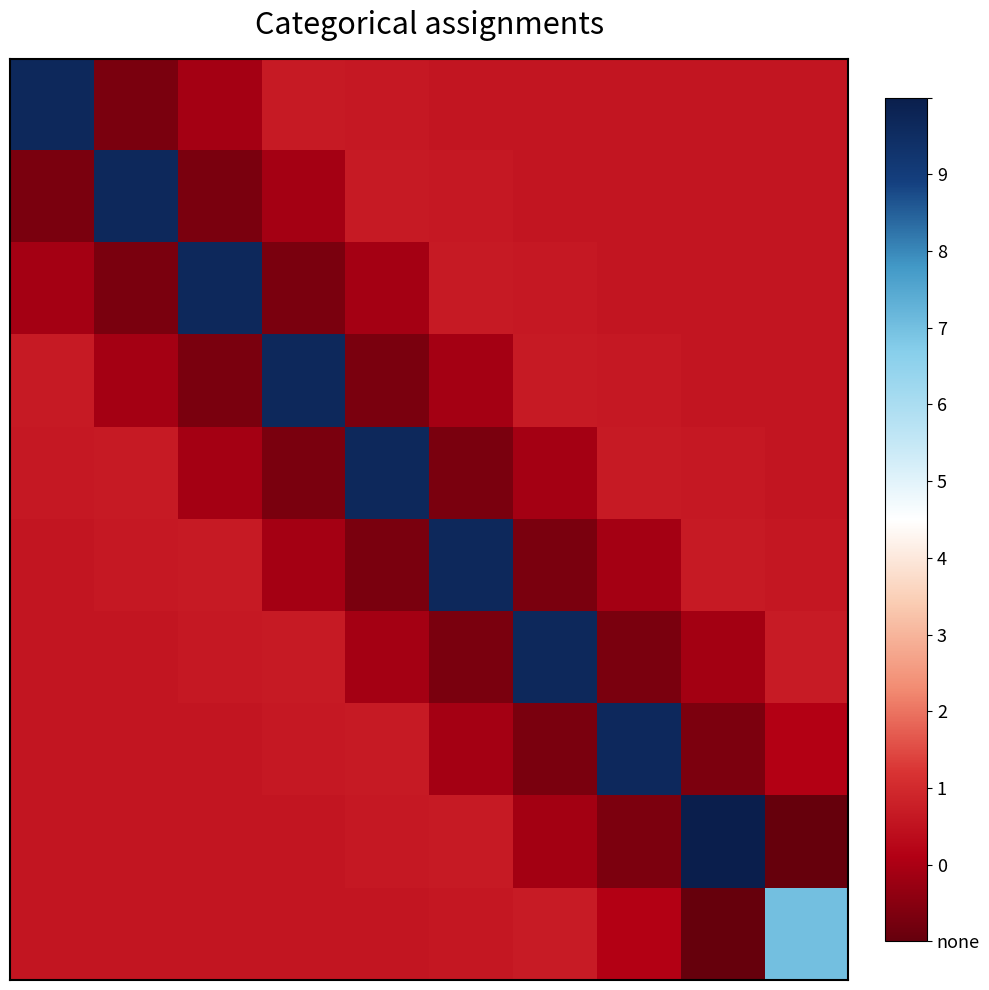

How many distinct data groups are displayed?

10